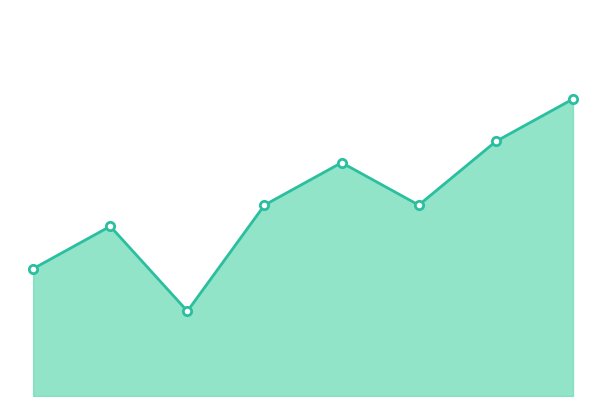

Is this an area chart (filled region under the line)?

Yes